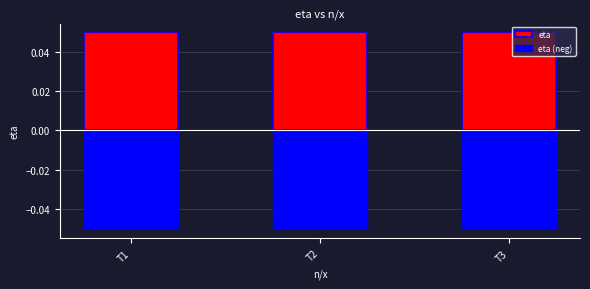

Are the bars horizontal?

No